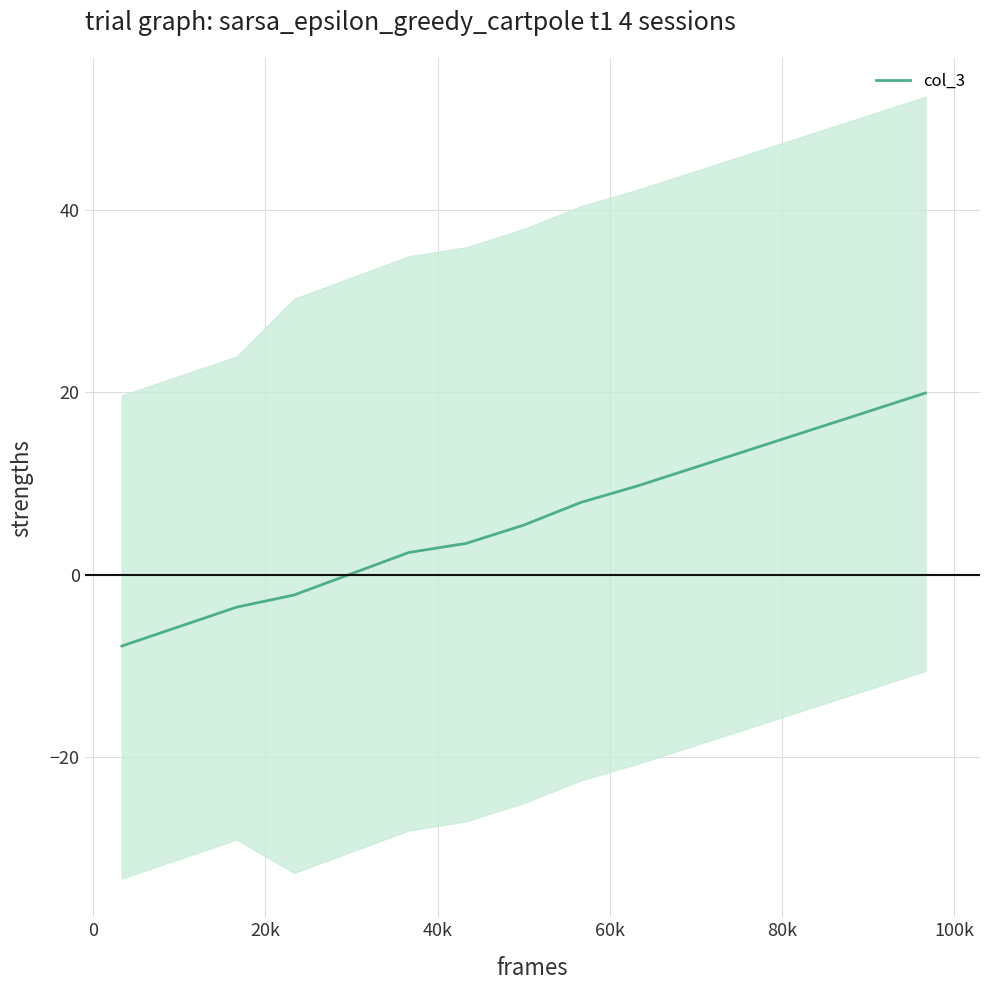

What is the highest value of the col_3 series?

19.9